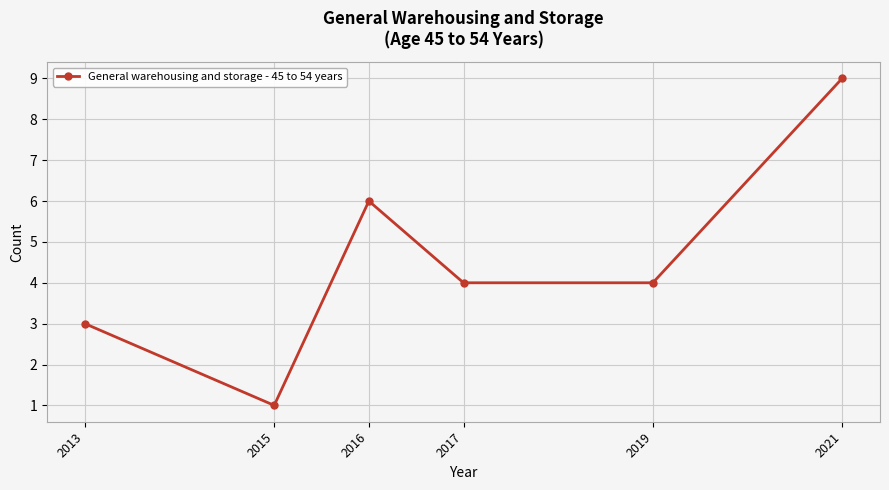

Does the chart have visible grid lines?

Yes